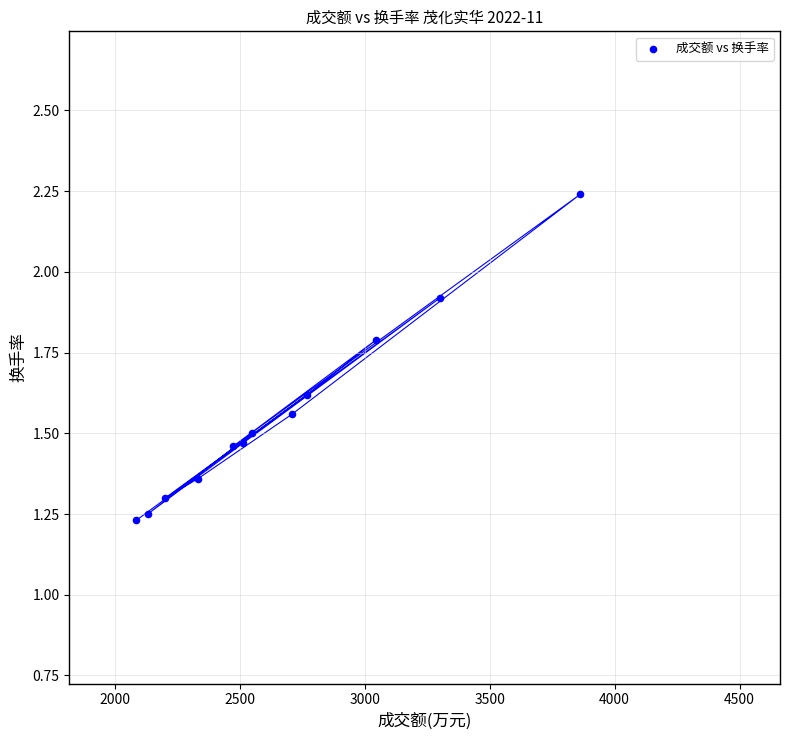

What is the average X value?

2664.4